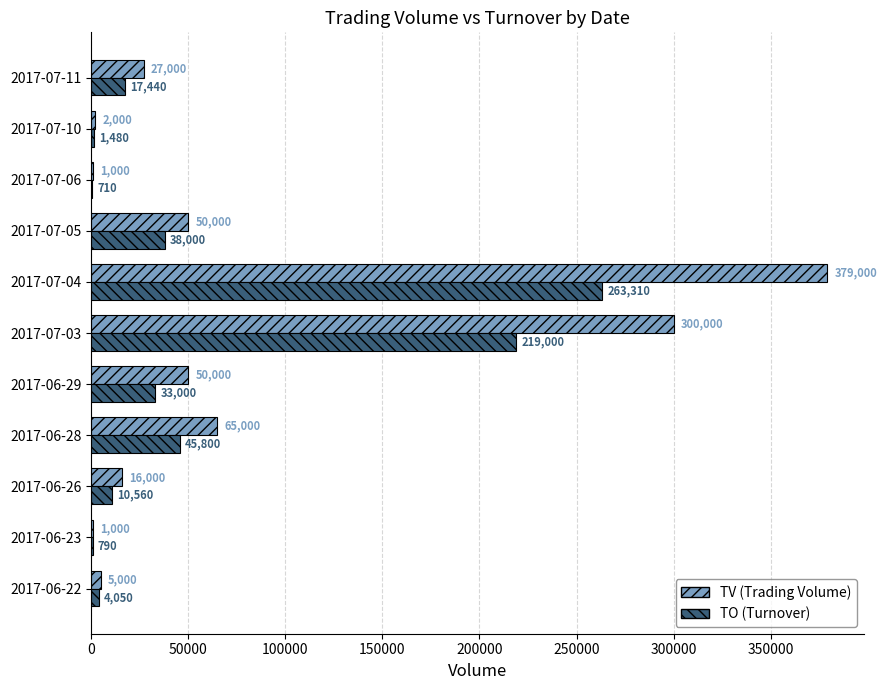

Which category has the highest value across all series?

2017-07-04